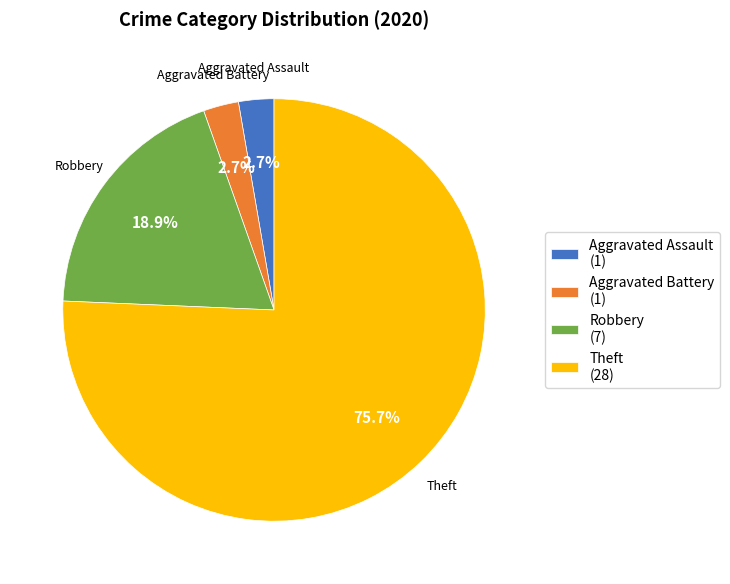

Do Aggravated Assault and Theft together represent more than half of the pie?

Yes